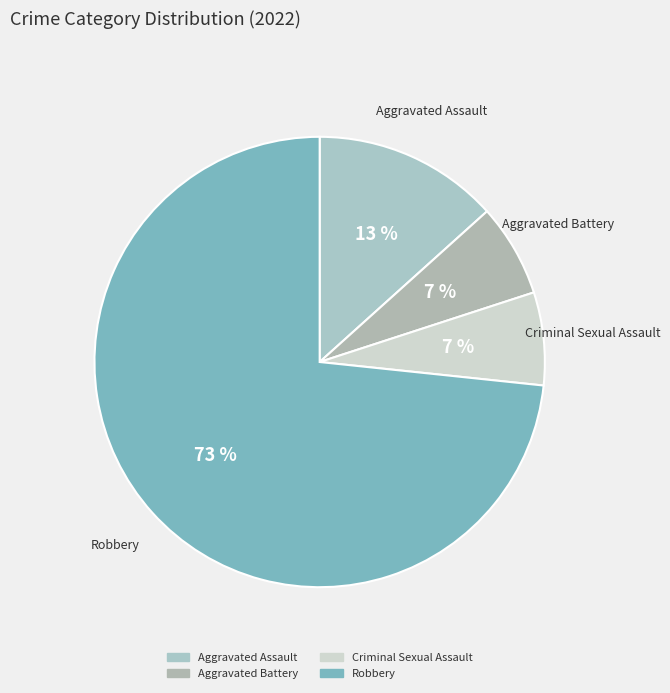

Which category has the biggest portion of the pie?

Robbery